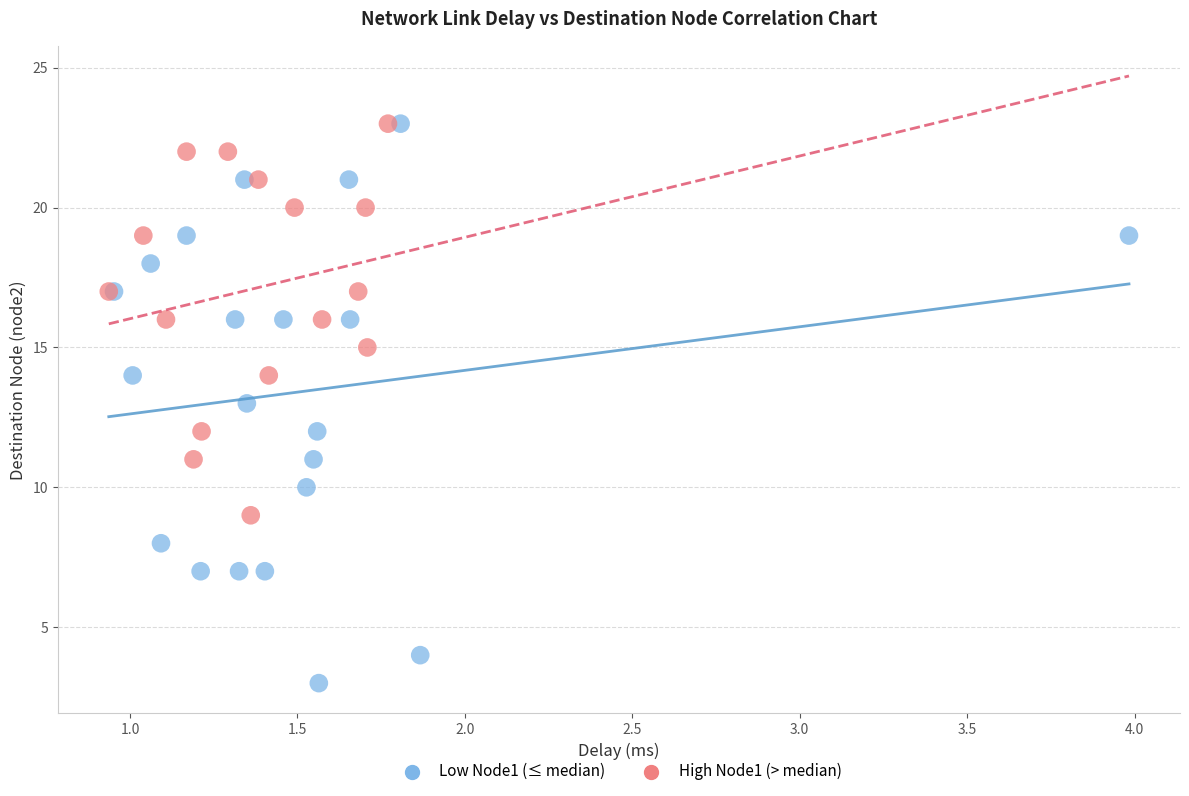

What are all the series names shown in the legend?

Low Node1 (≤ median), High Node1 (> median)